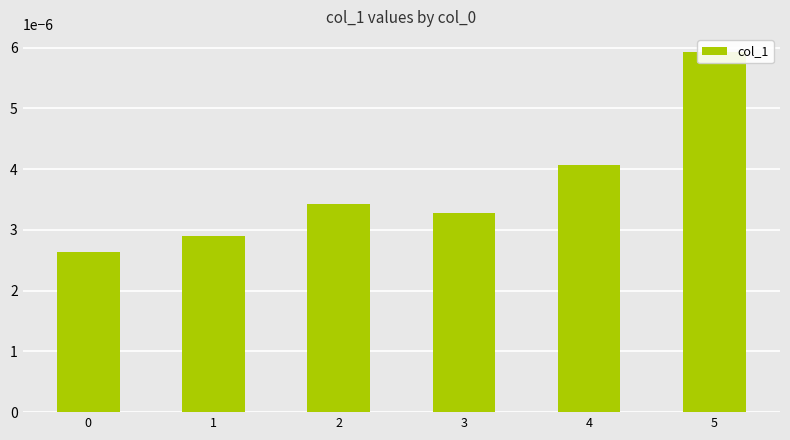

Between 0 and 5, which is larger?

5